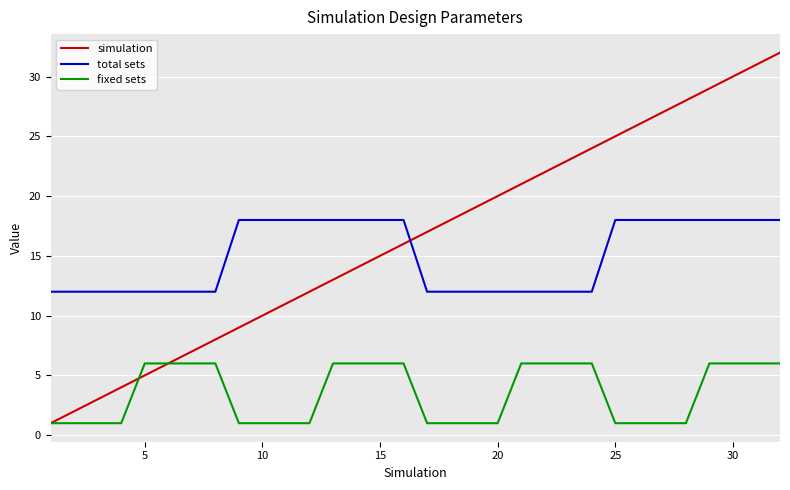

Which series ends up on top after the final intersection of simulation and total sets?

simulation